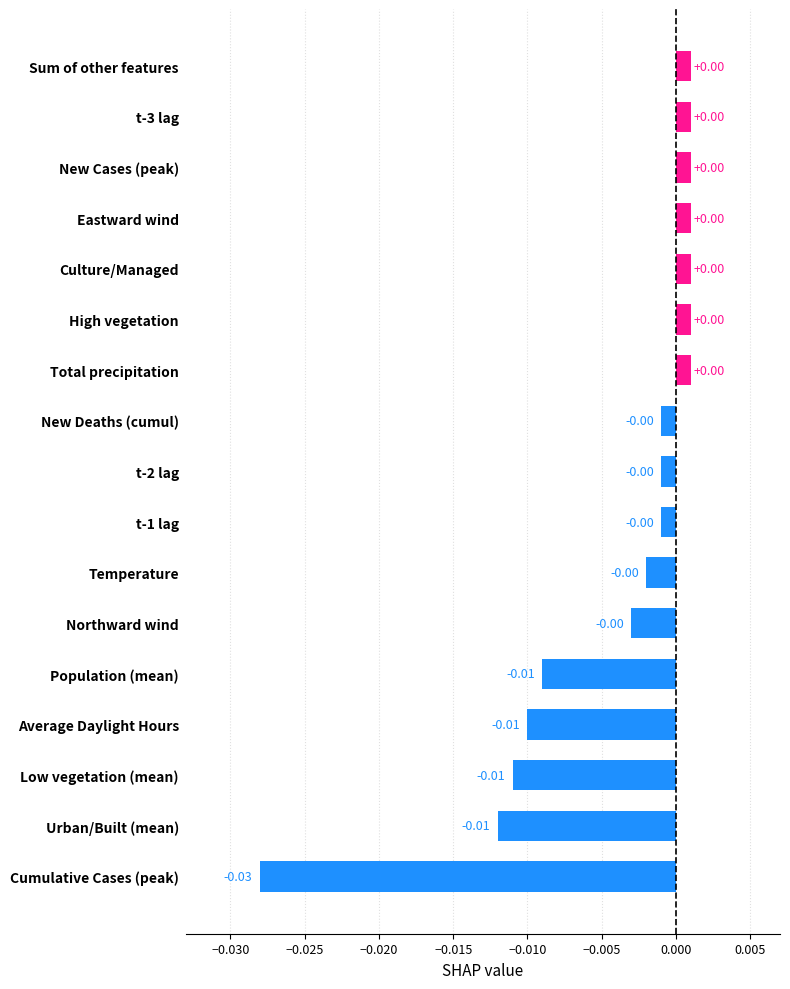

Between Low vegetation (mean) and t-3 lag, which is larger?

t-3 lag